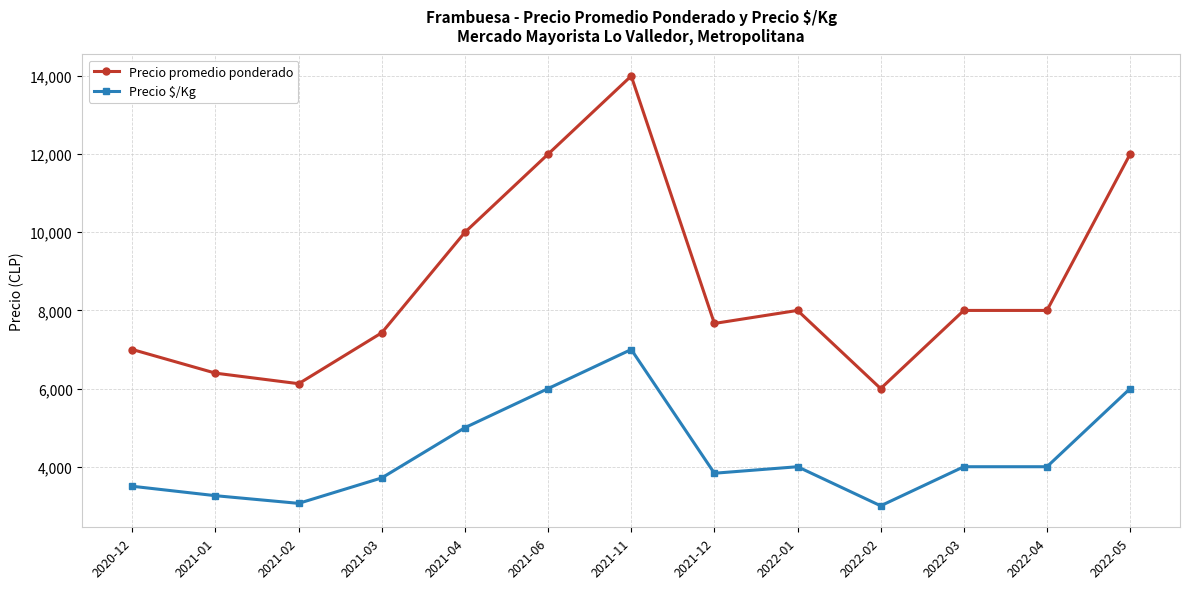

What is the label of the 10th point from the right?

2021-03